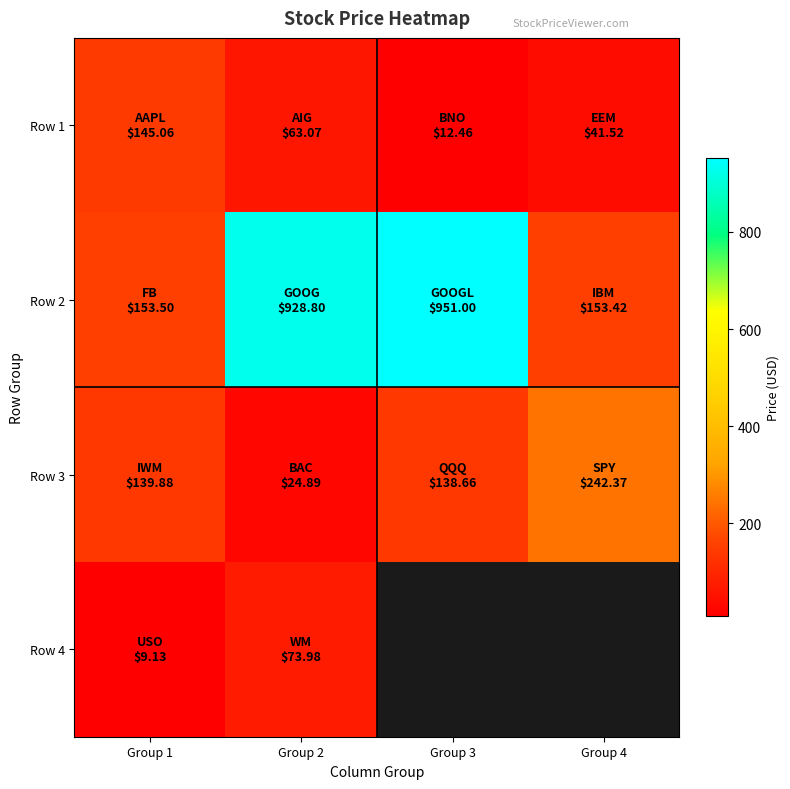

List the labels in order of Row 1 value, smallest first.

Group 3, Group 4, Group 2, Group 1